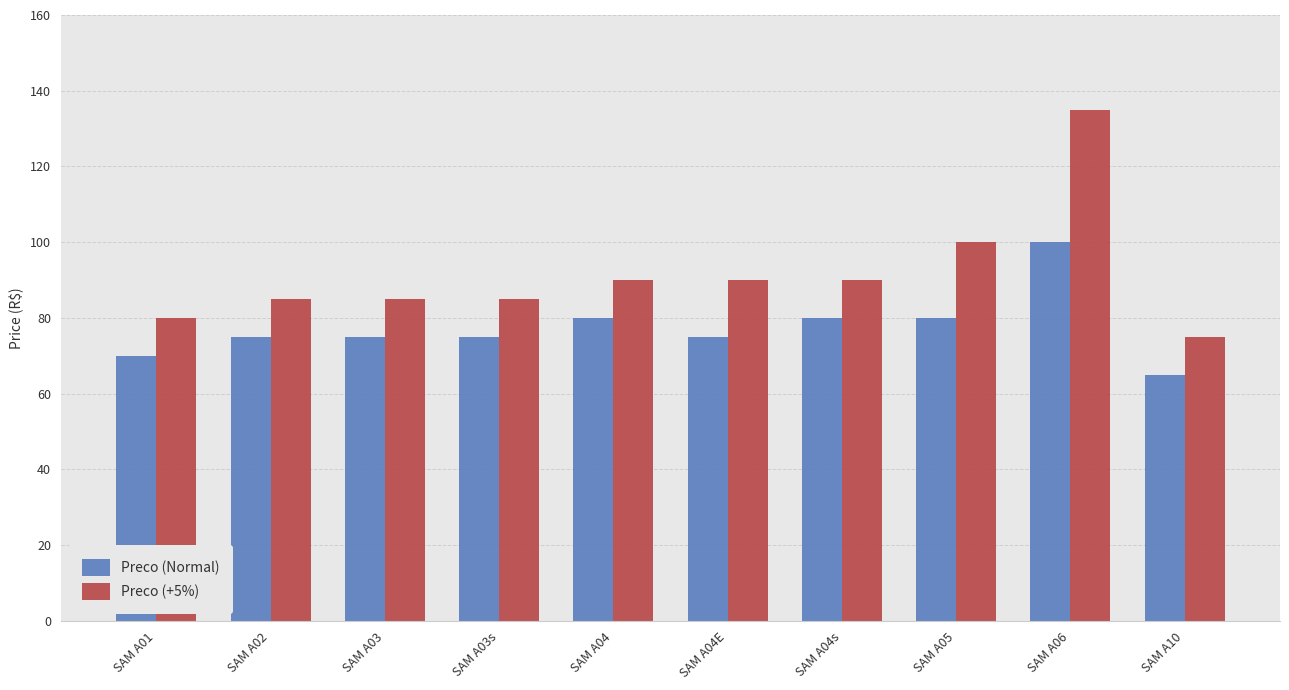

Which series has the widest spread of values?

Preco (+5%)